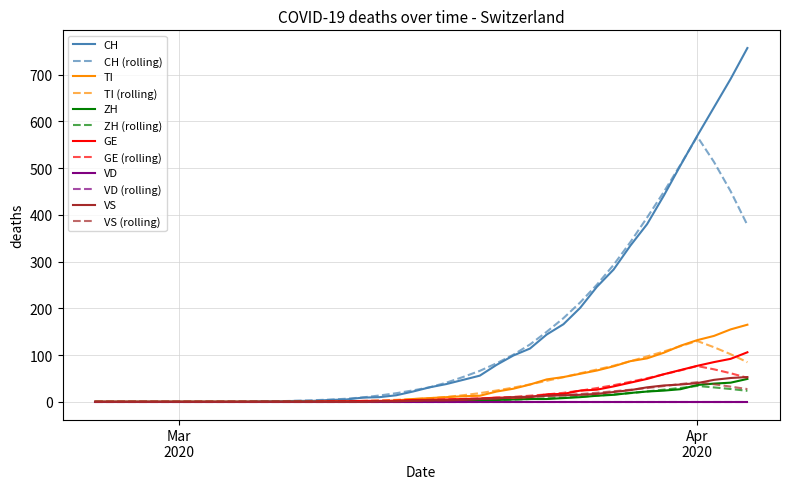

What is the maximum value for CH?

757.0